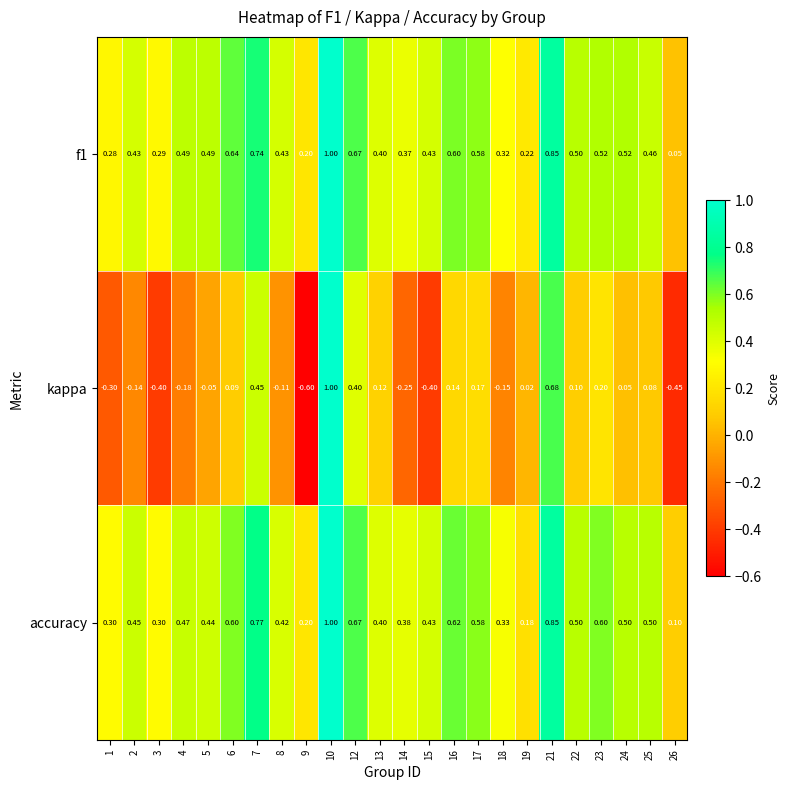

What is the minimum value shown in the chart?

-0.6